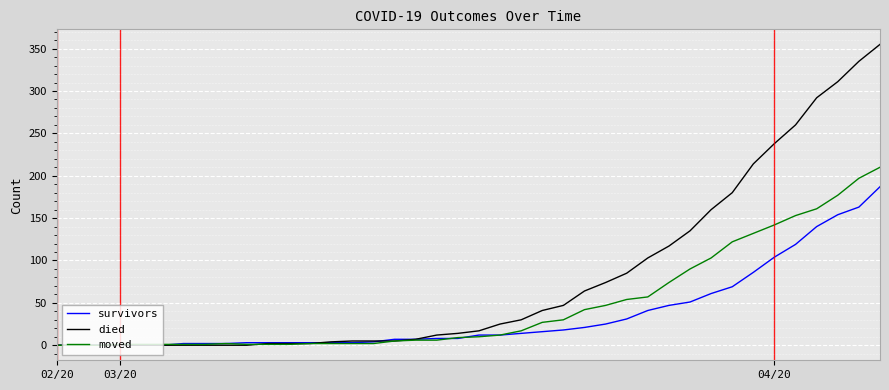

Which series has the largest range (max minus min)?

died